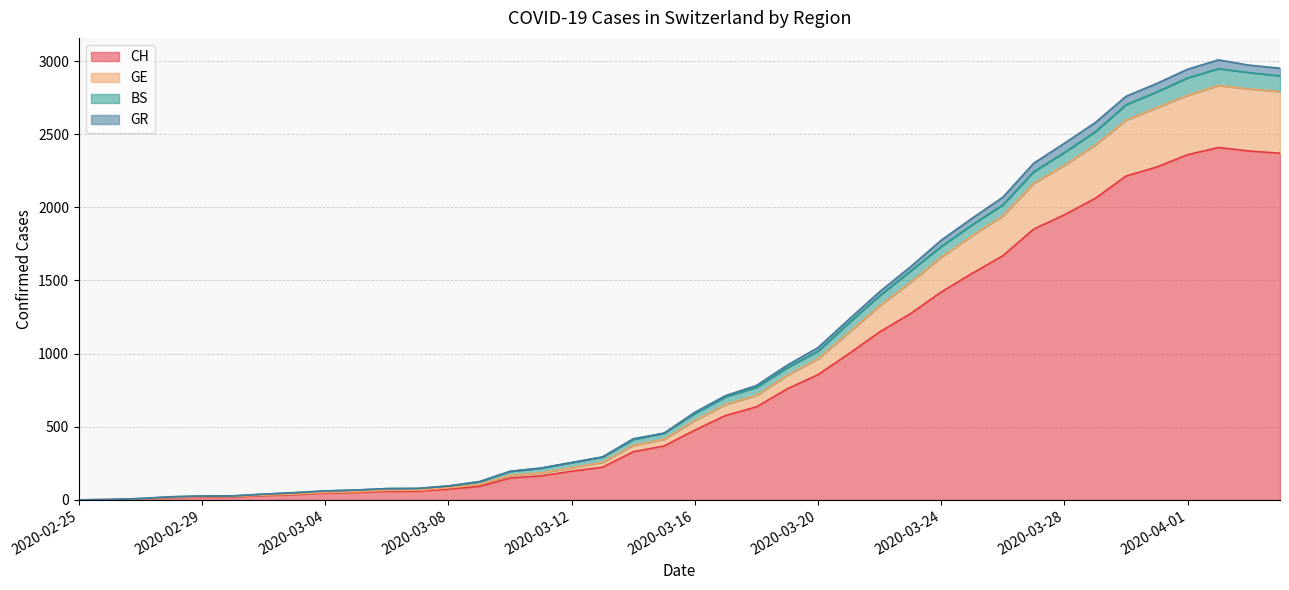

What is the spread (max minus min) of values at 2020-03-12?

59